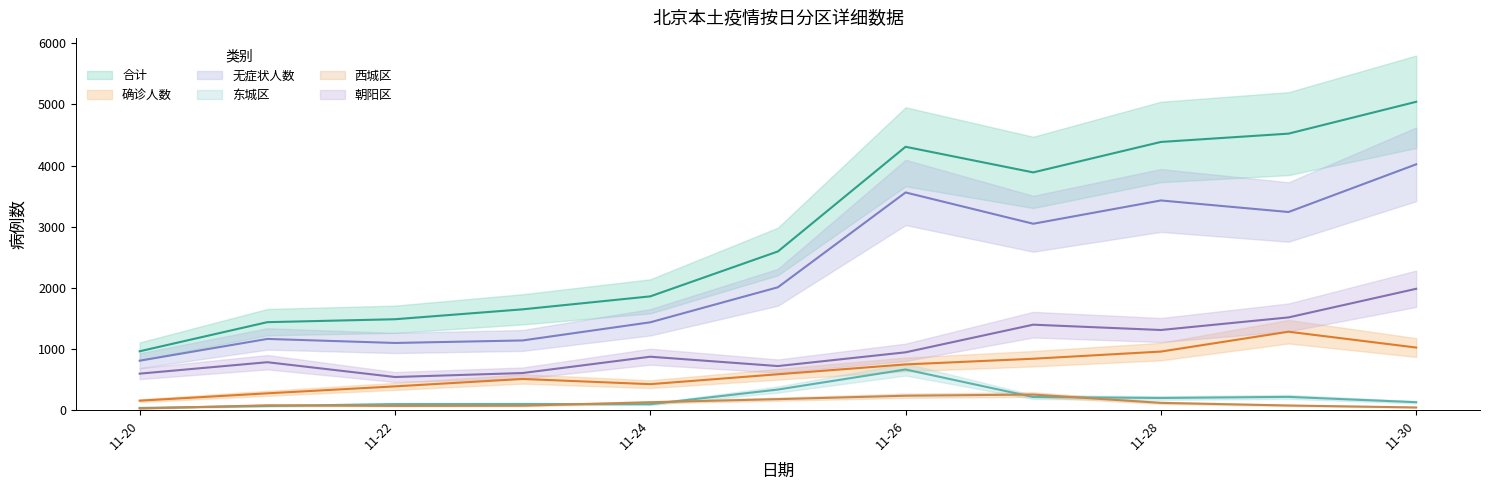

Rank the series by their maximum value, from highest to lowest.

合计, 无症状人数, 朝阳区, 确诊人数, 东城区, 西城区